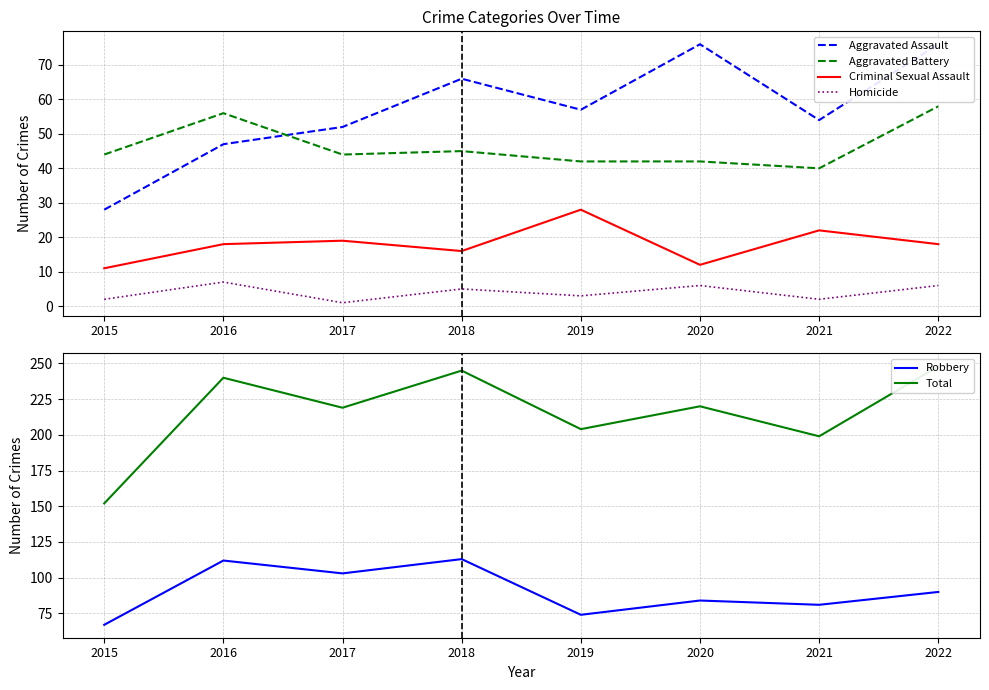

True or false: Criminal Sexual Assault has more than 0 points higher than both neighbors.

True